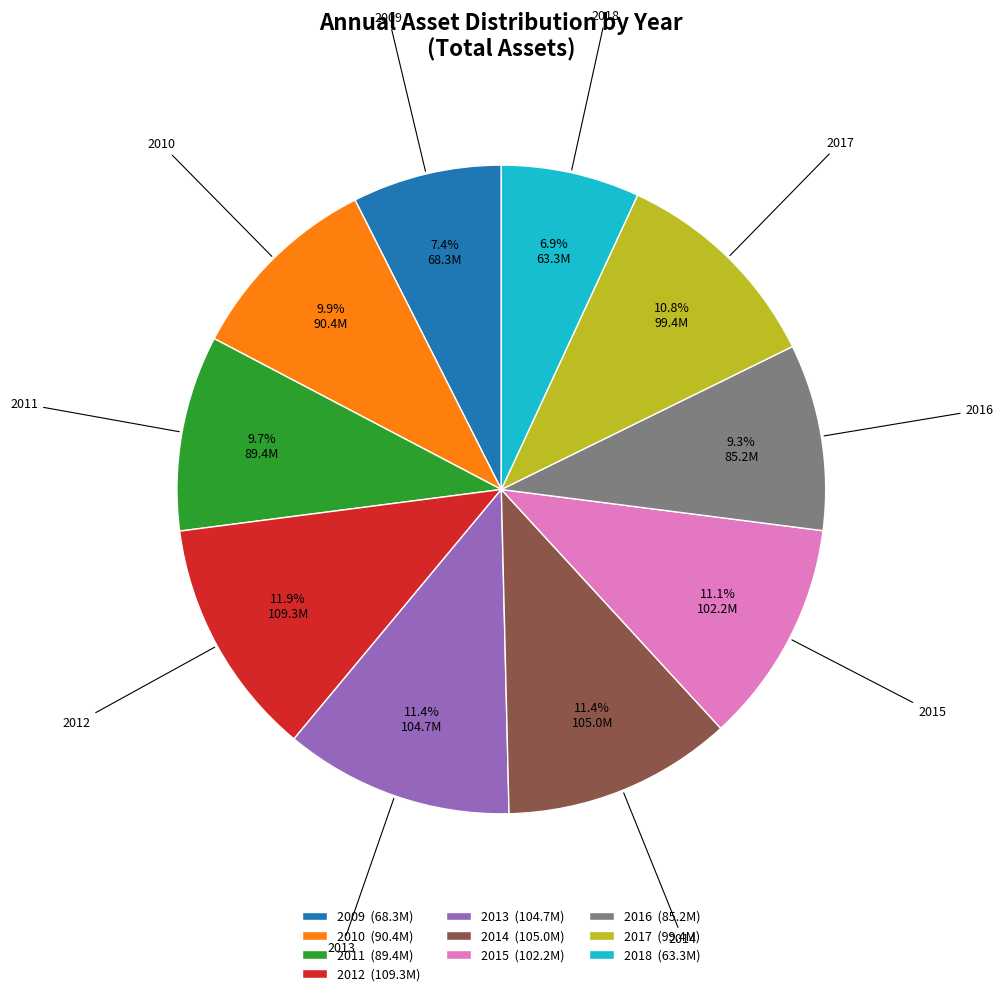

Is the sum of 2018 and 2011 greater than half?

No